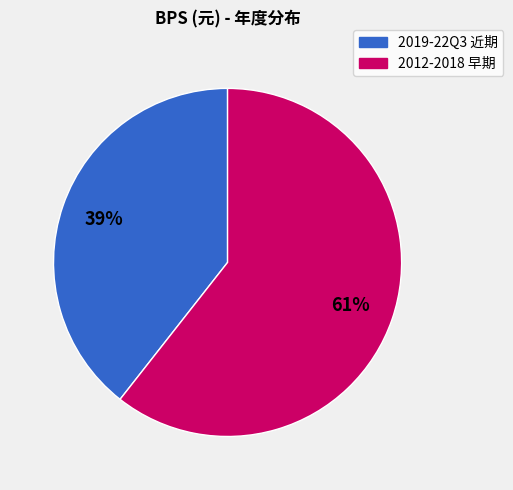

To the nearest percent, what is the average slice percentage?

50%